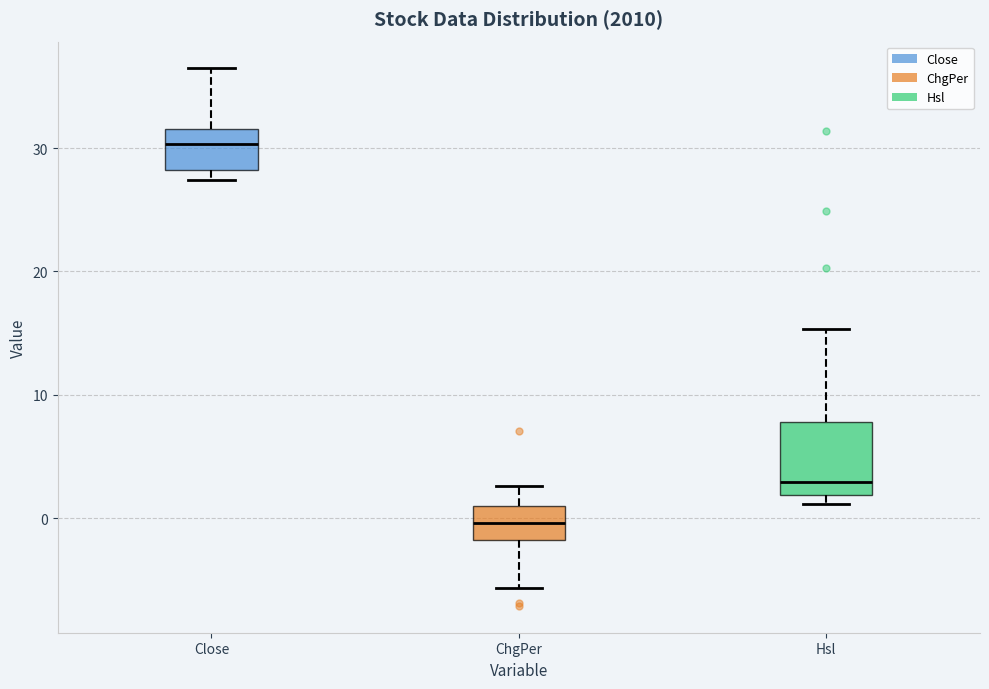

Which box is the tallest, from its lower edge to its upper edge?

Hsl